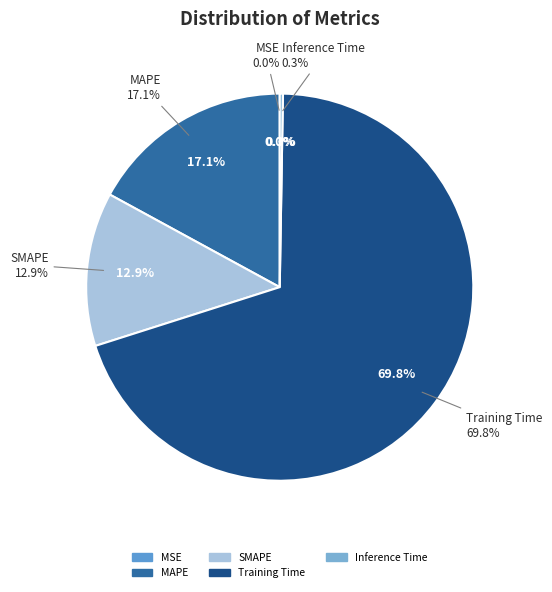

True or false: SMAPE accounts for 1% of the total.

False